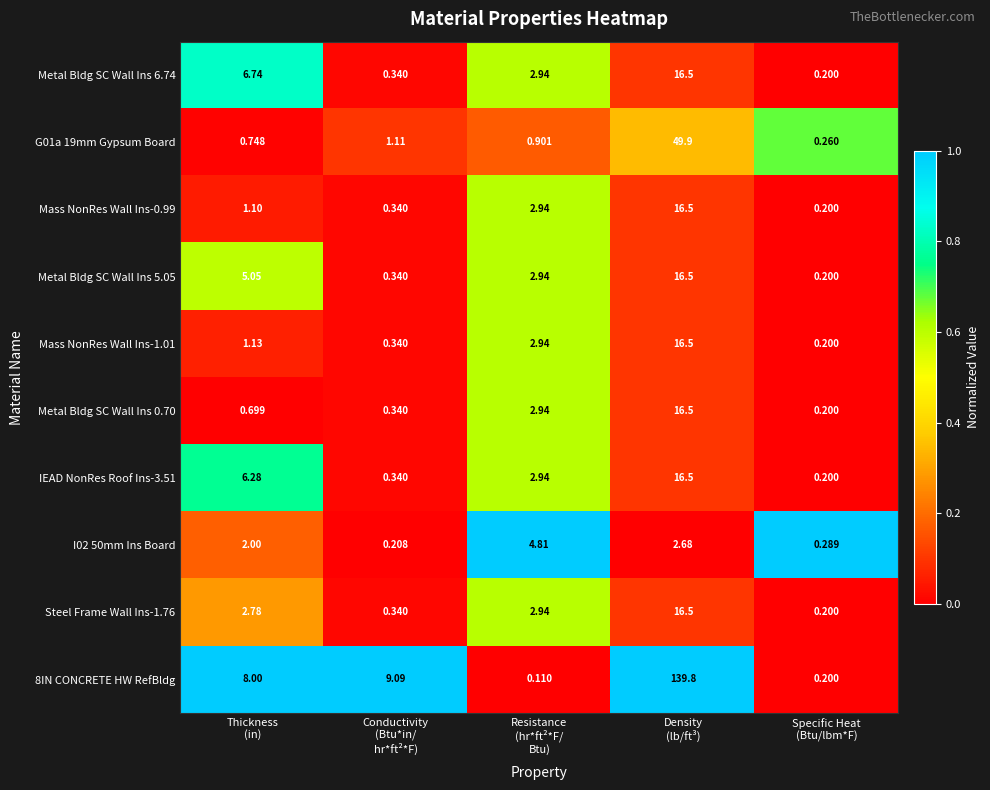

At which category does the chart reach its peak across all series?

Density
(lb/ft³)